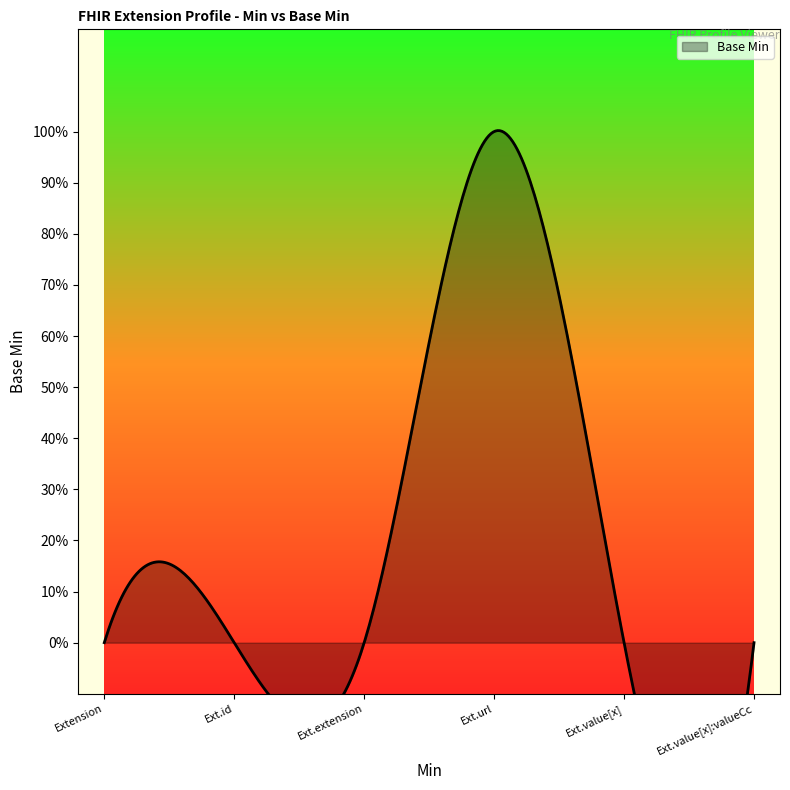

What is the maximum value shown in the chart?

1